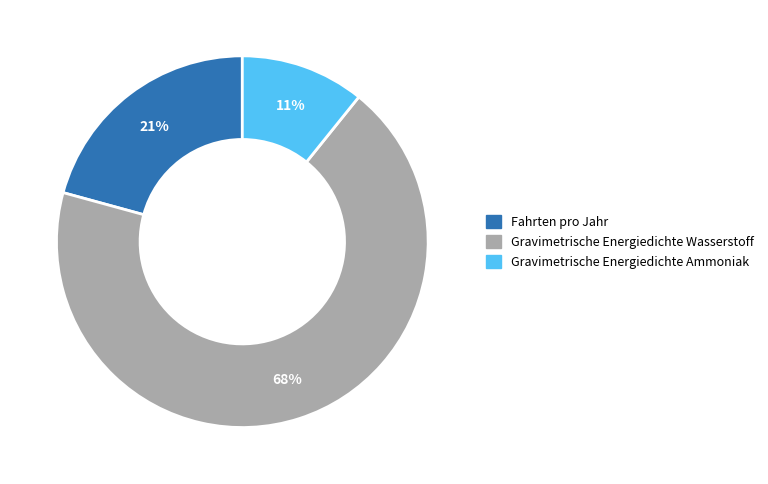

How many segments does this pie chart have?

3